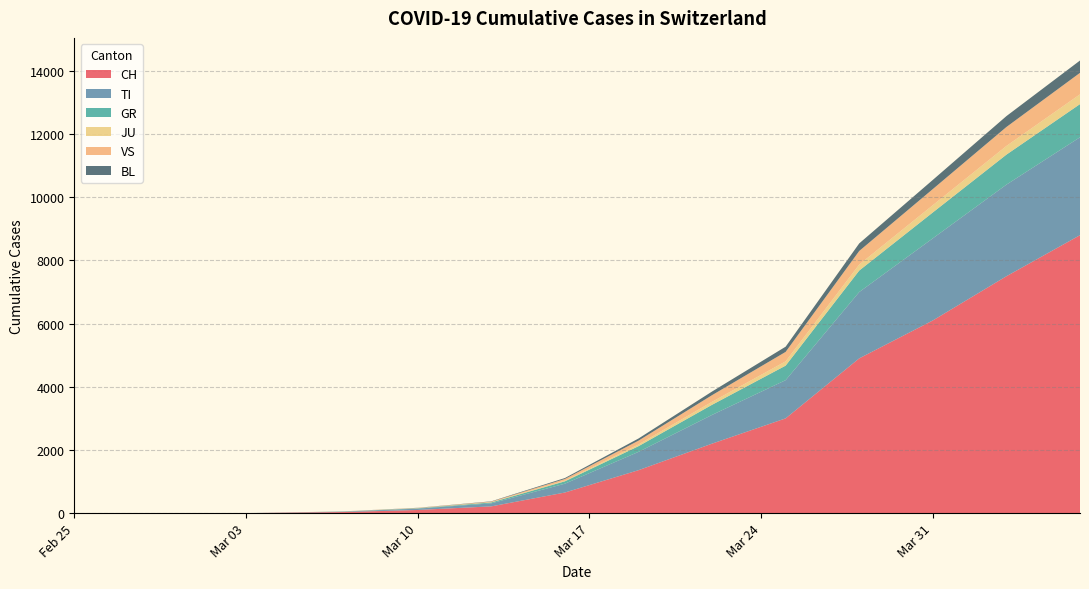

Reading left to right, what are all the values shown in this chart?

CH: 0	0	0	0	0	0	0	0	18	35	100	214	652	1359	2200	3000	4900	6100	7500	8800
TI: 0	0	0	0	0	0	0	0	6	12	42	96	280	580	910	1210	2100	2600	2900	3100
GR: 0	0	0	0	0	0	0	0	2	5	12	28	75	180	320	460	680	820	950	1050
JU: 0	0	0	0	0	0	0	0	0	1	3	8	22	55	95	135	190	230	275	310
VS: 0	0	0	0	0	0	0	0	1	3	8	18	52	120	210	300	430	510	600	680
BL: 0	0	0	0	0	0	0	0	0	1	4	10	30	68	115	165	240	290	345	390